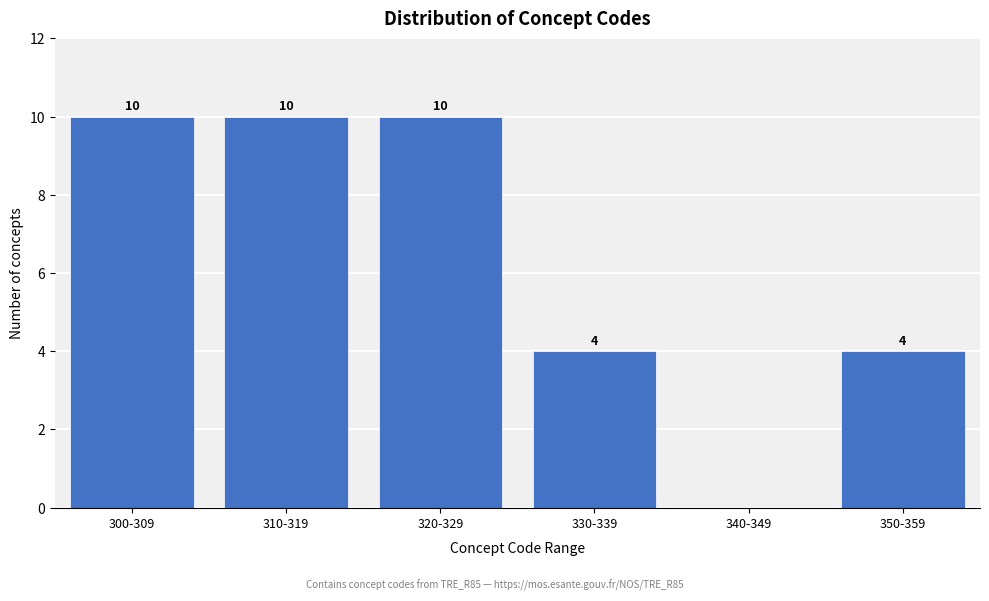

Reading left to right, list all the values displayed in this chart.

300-309=10	310-319=10	320-329=10	330-339=4	340-349=0	350-359=4